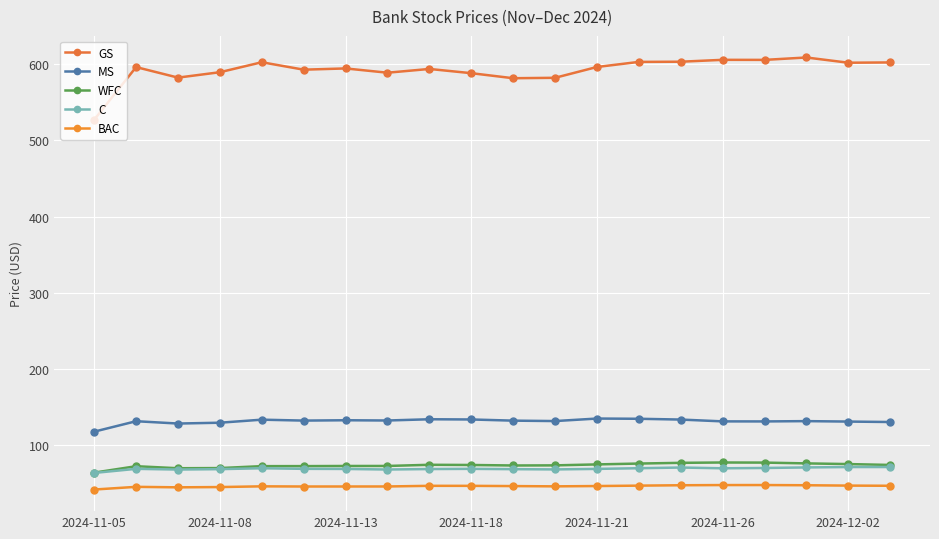

Count the number of categories in the chart.

20